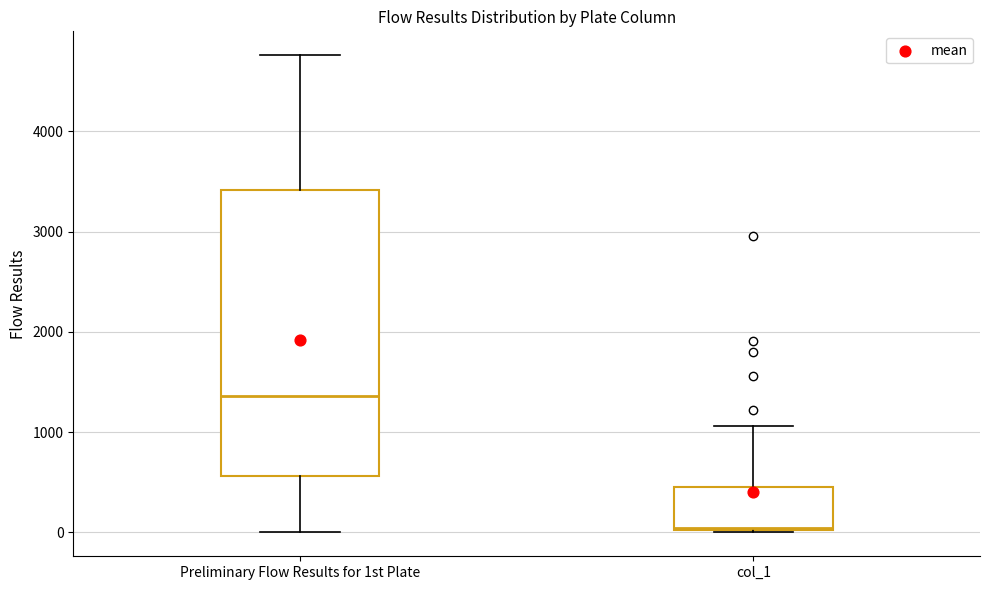

Reading left to right, transcribe this box plot: for each box, give where its median line is, the range the box spans, and where its two whiskers end, as read against the y-axis. The values are not printed on the chart, so give them approximately, as read against the axis.

Preliminary Flow Results for 1st Plate: median 1400, box 600 to 3400, whiskers 0 to 4800
col_1: median 0, box 0 to 500, whiskers 0 to 1100